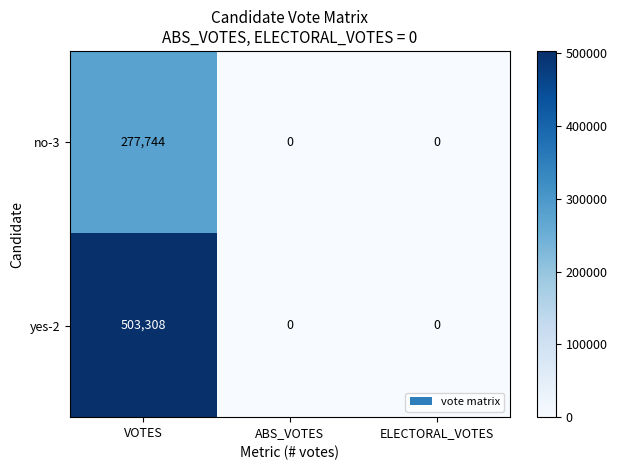

Is it true that no-3 equals 277744 at VOTES?

True